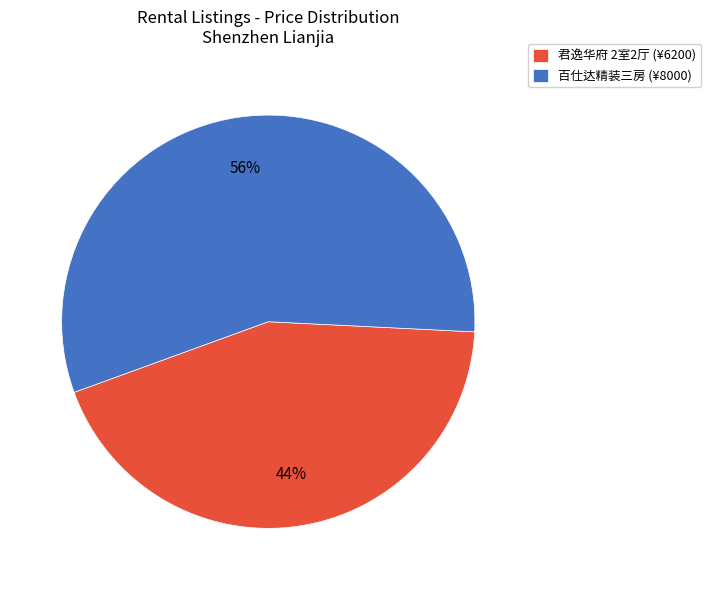

Which slice is the smallest?

君逸华府 2室2厅 (¥6200)